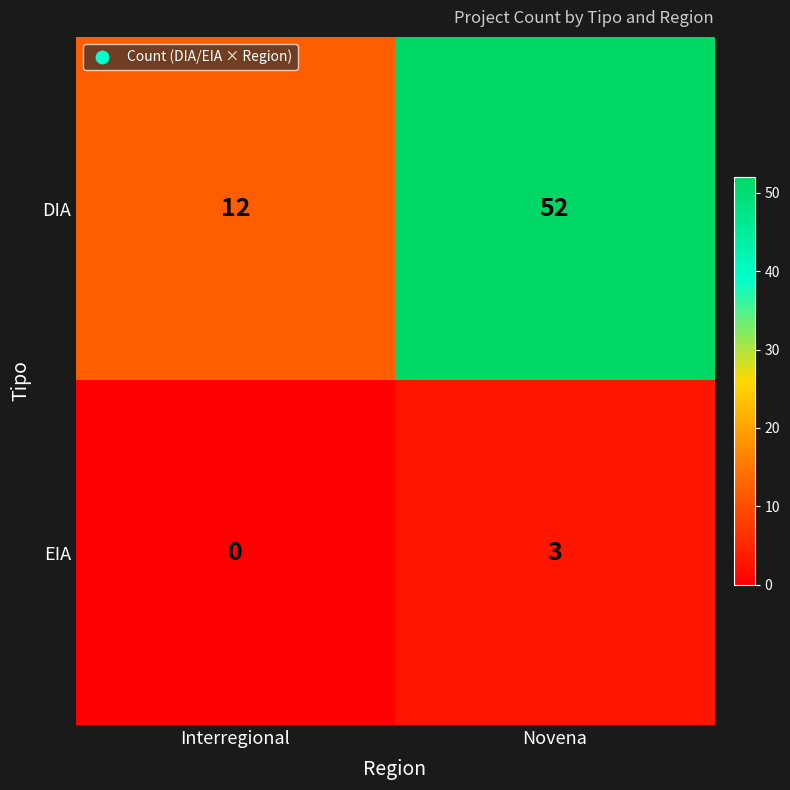

Reading left to right, what are all the values shown in this chart?

DIA: 12	52
EIA: 0	3